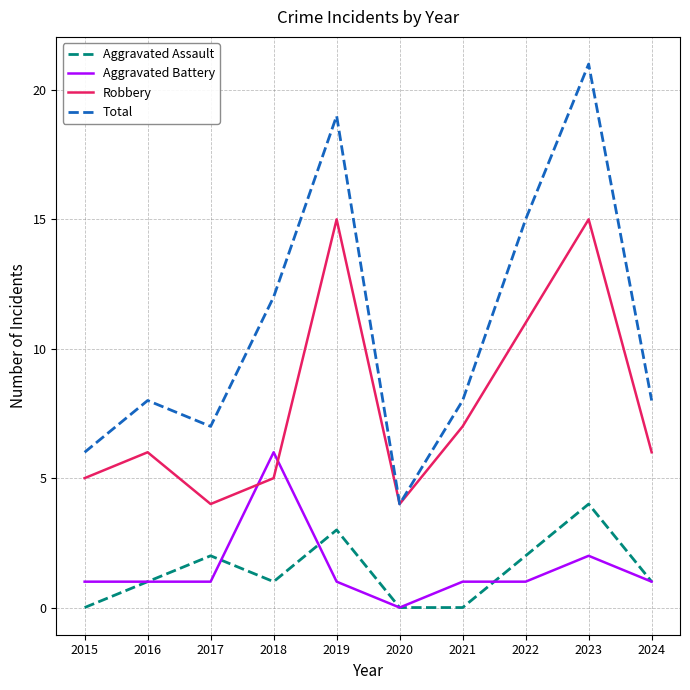

Which series has the largest range (max minus min)?

Total